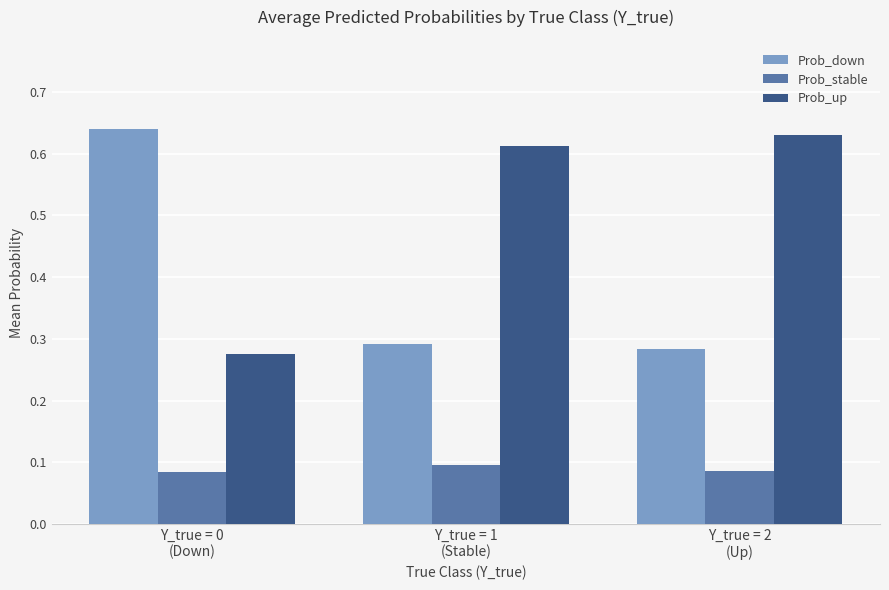

At how many categories does at least one series exceed 0?

3